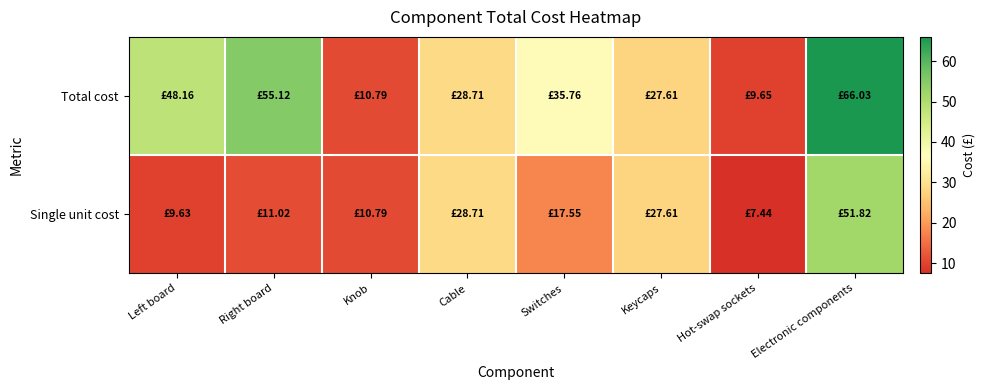

Reading left to right, transcribe all the data shown in this chart.

Total cost: Left board=48.2	Right board=55.1	Knob=10.8	Cable=28.7	Switches=35.8	Keycaps=27.6	Hot-swap sockets=9.7	Electronic components=66.0
Single unit cost: Left board=9.6	Right board=11.0	Knob=10.8	Cable=28.7	Switches=17.6	Keycaps=27.6	Hot-swap sockets=7.4	Electronic components=51.8